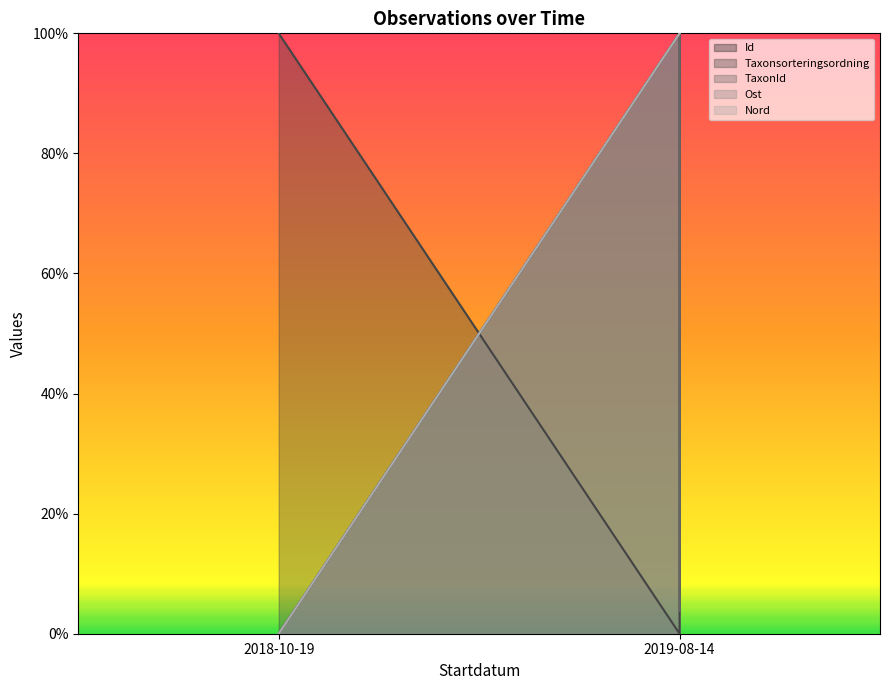

True or false: Id and Ost cross at least once.

False